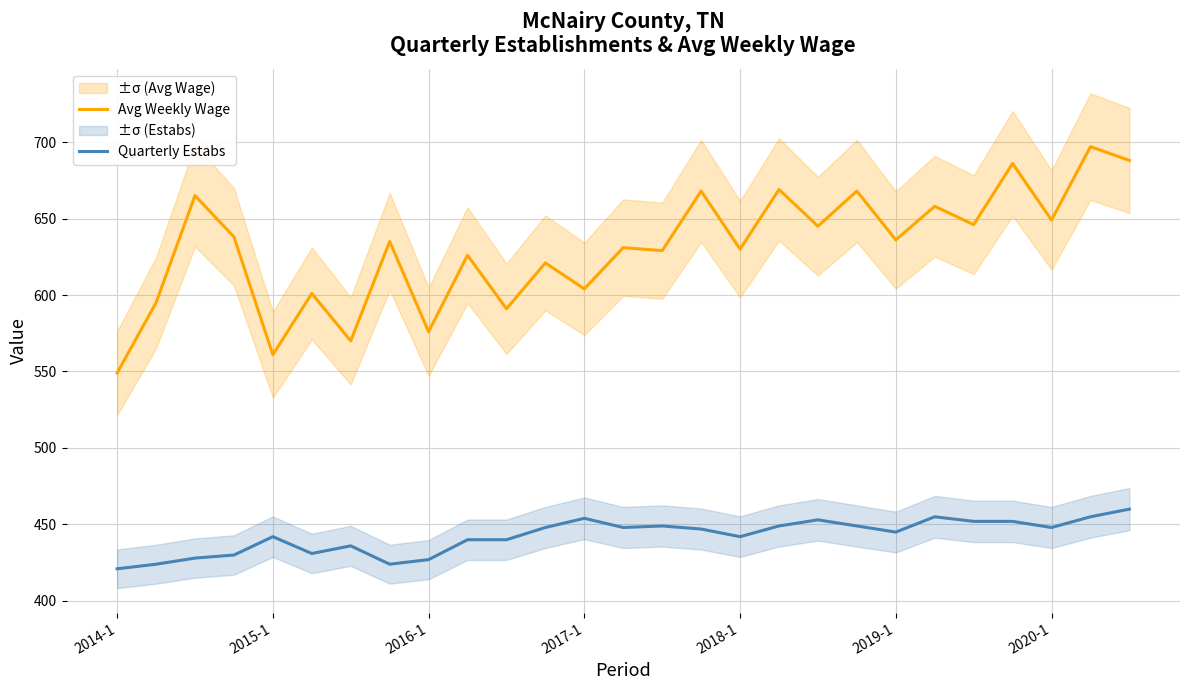

Which series has the largest total across all categories?

Avg Weekly Wage